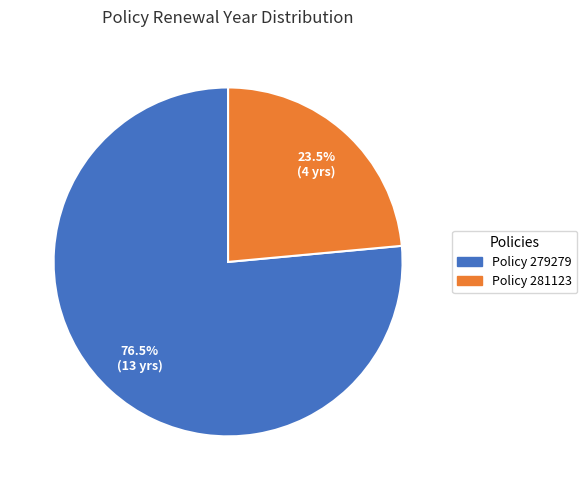

How many segments does this pie chart have?

2